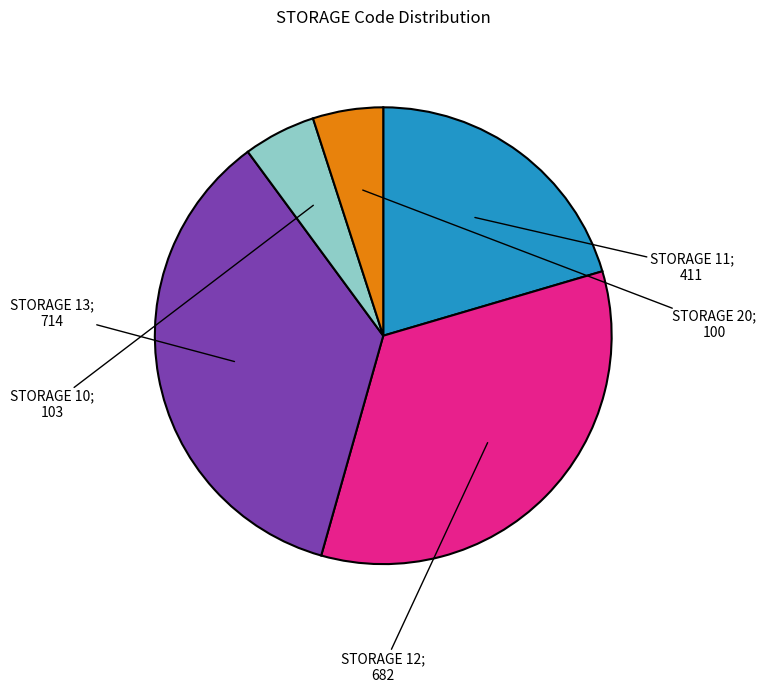

Does any single category account for the majority?

No